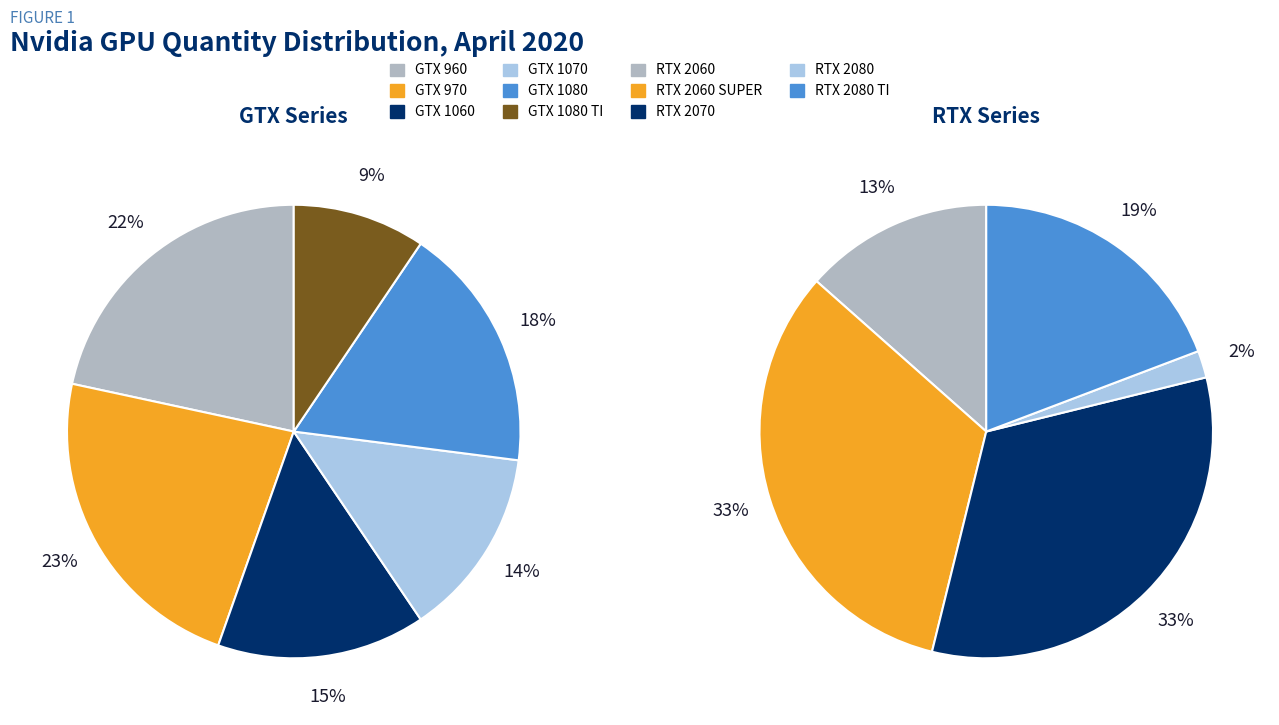

Which has a higher value, RTX 2060 SUPER or RTX 2070?

RTX 2060 SUPER